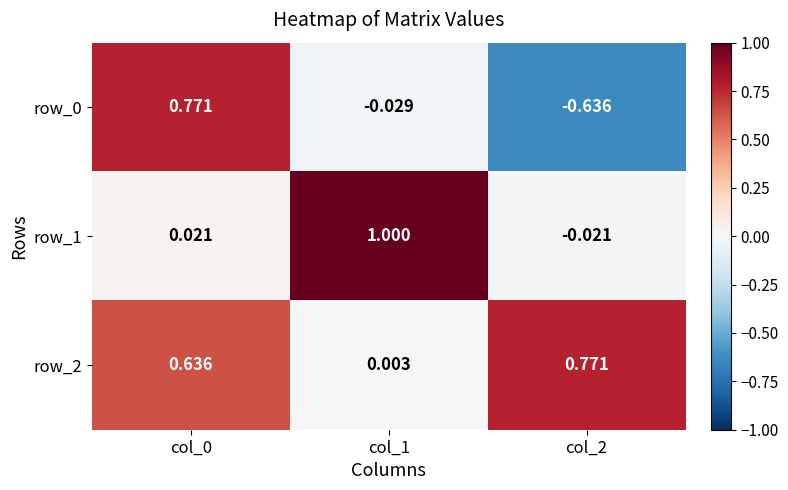

At which label does row_0 first exceed 0?

col_0